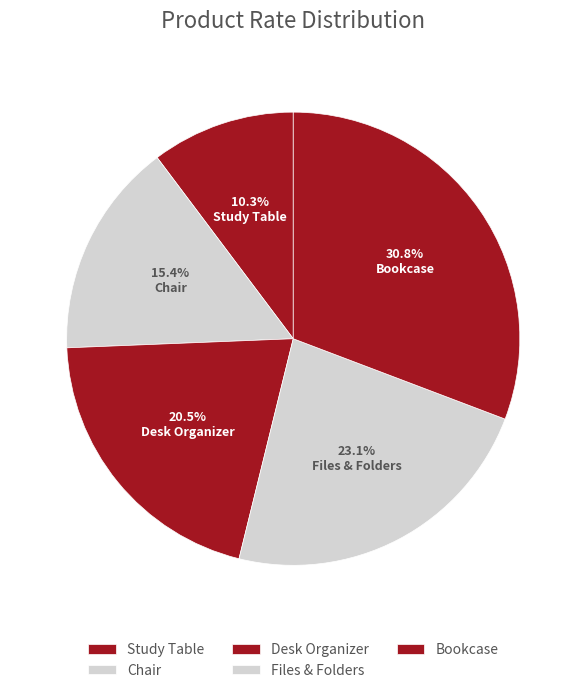

Is there a majority slice in this chart?

No